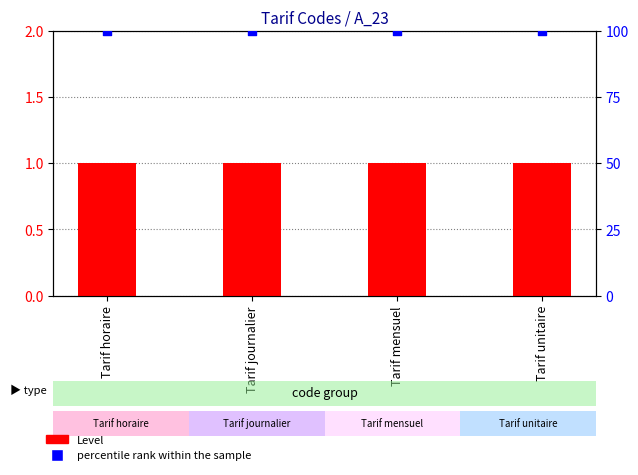

What is the total value across all series at Tarif mensuel?

101